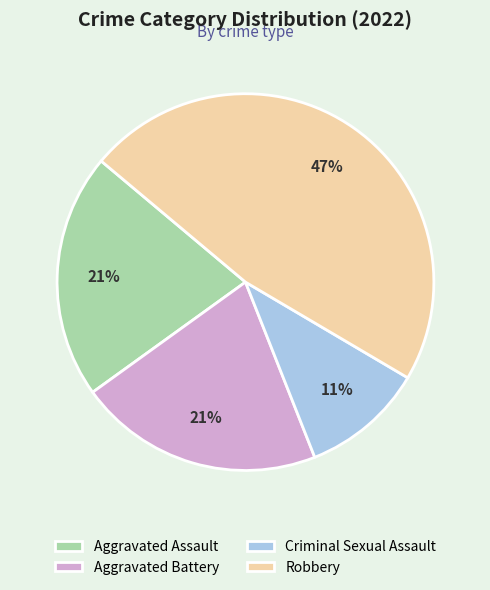

What is the largest slice in the pie chart?

Robbery